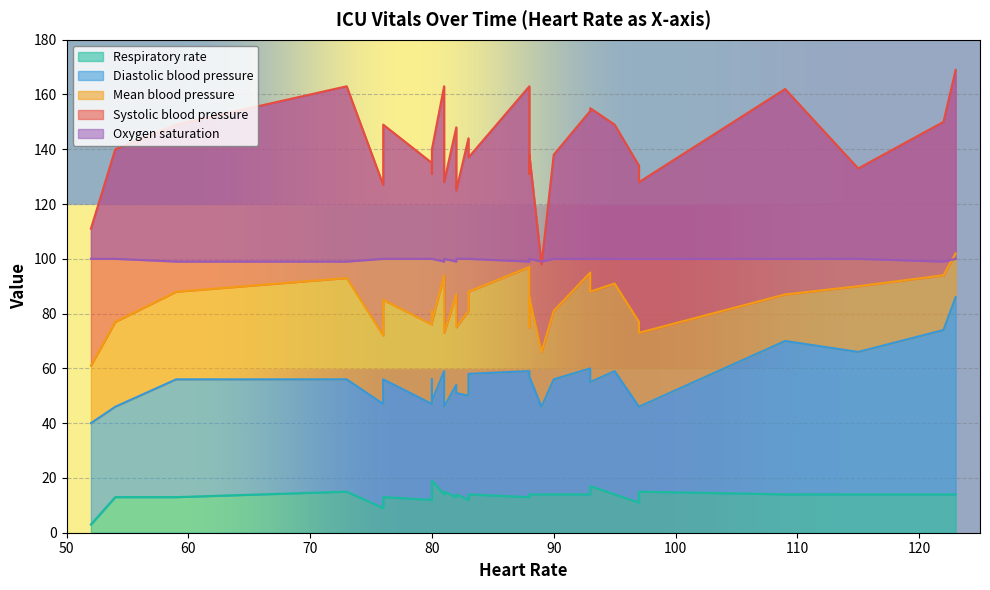

Is the value of Heart Rate at 21 greater than the value of Respiratory rate at 17?

Yes